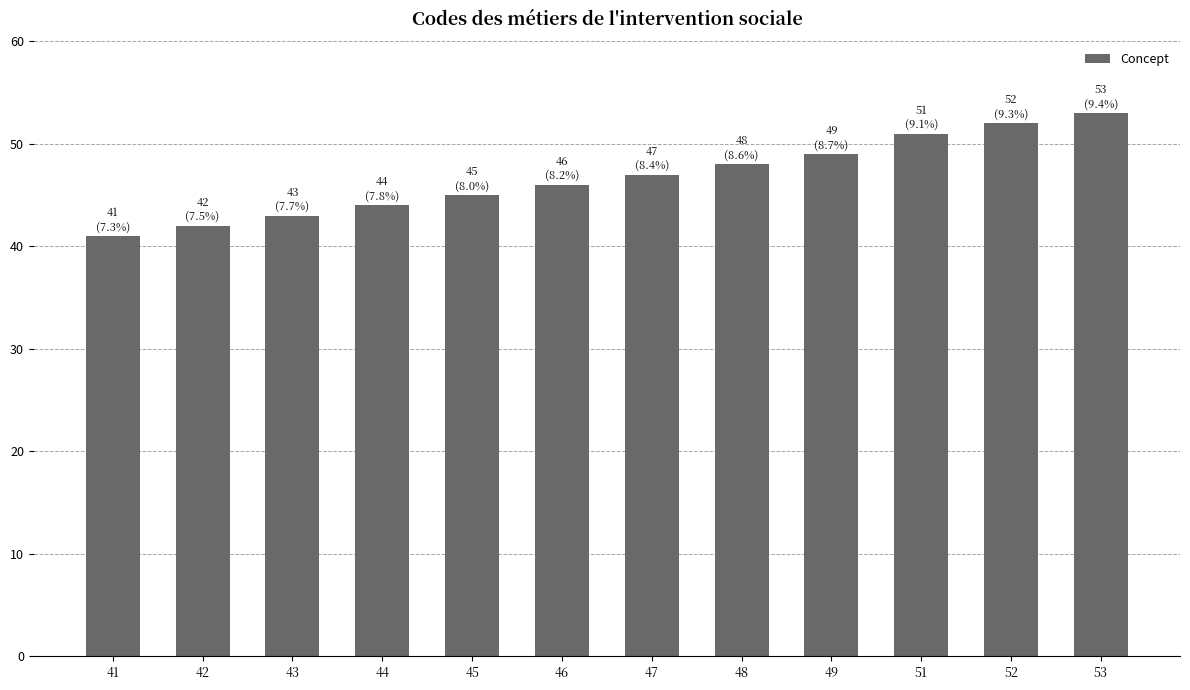

Between 43 and 46, which is larger?

46